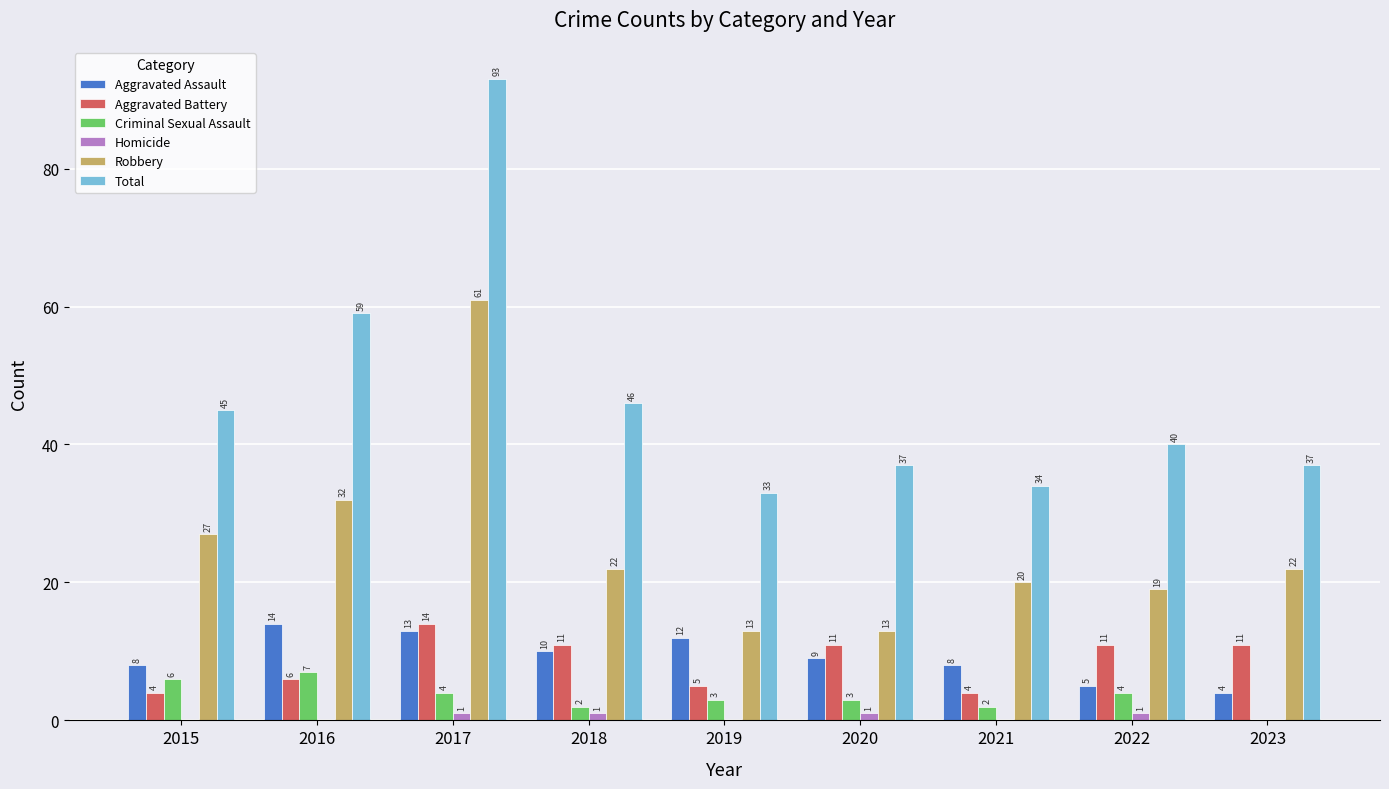

Which category has the highest value across all series?

2017